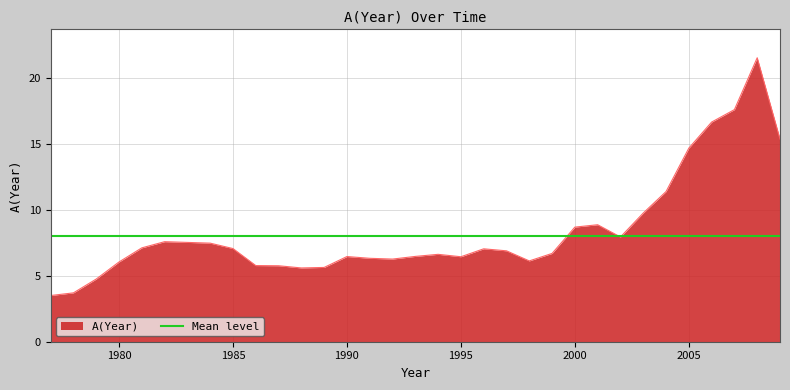

What is the value of the 25th point from the left?

8.9